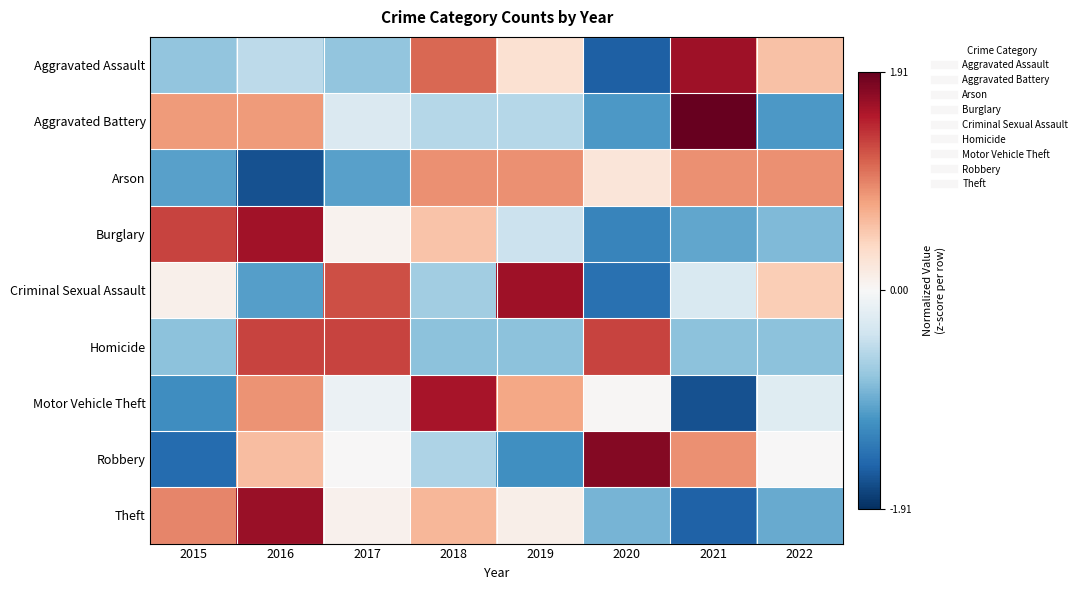

What is the total value across all series at 2019?

0.7